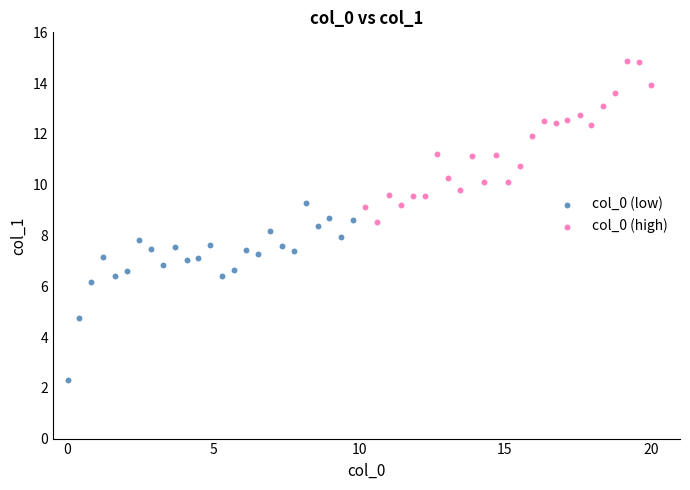

Which series reaches the maximum Y coordinate?

col_0 (high)